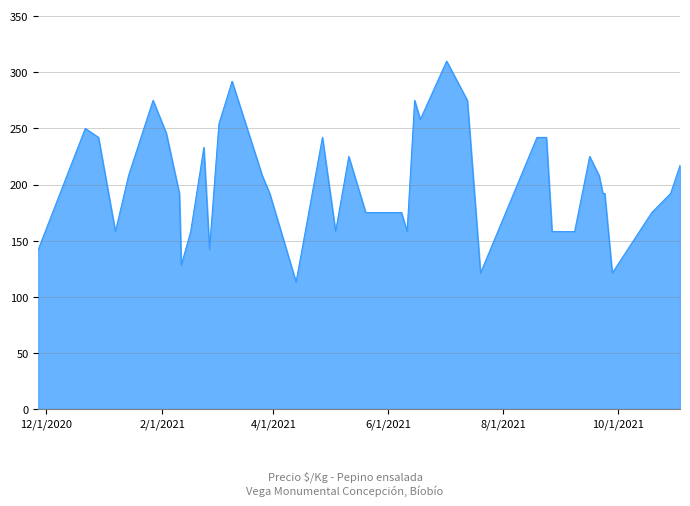

What is the maximum value shown in the chart?

310